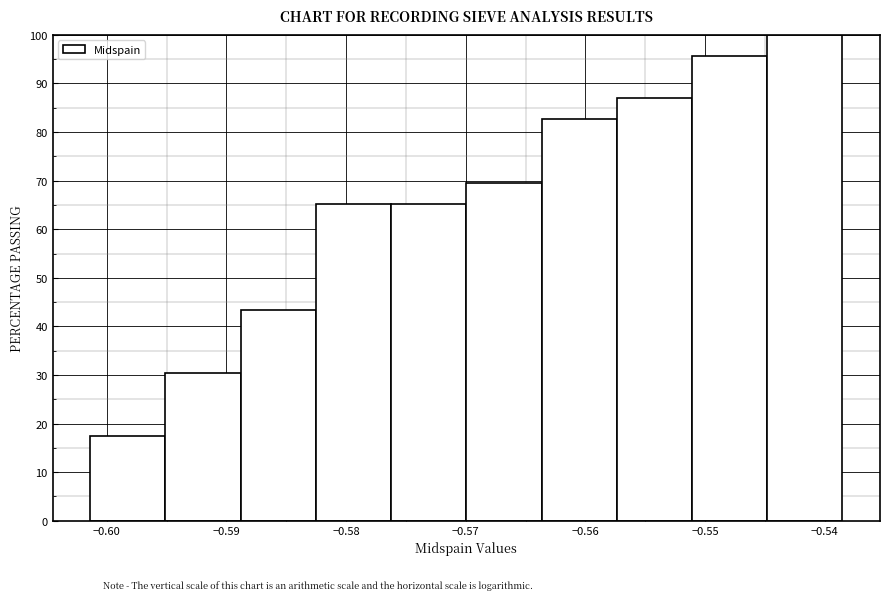

What is the height of the bar covering -0.589 to -0.583 on the x-axis? Neither the bar edges nor the heights are printed on the chart, so give them approximately, as read against the axes.

43